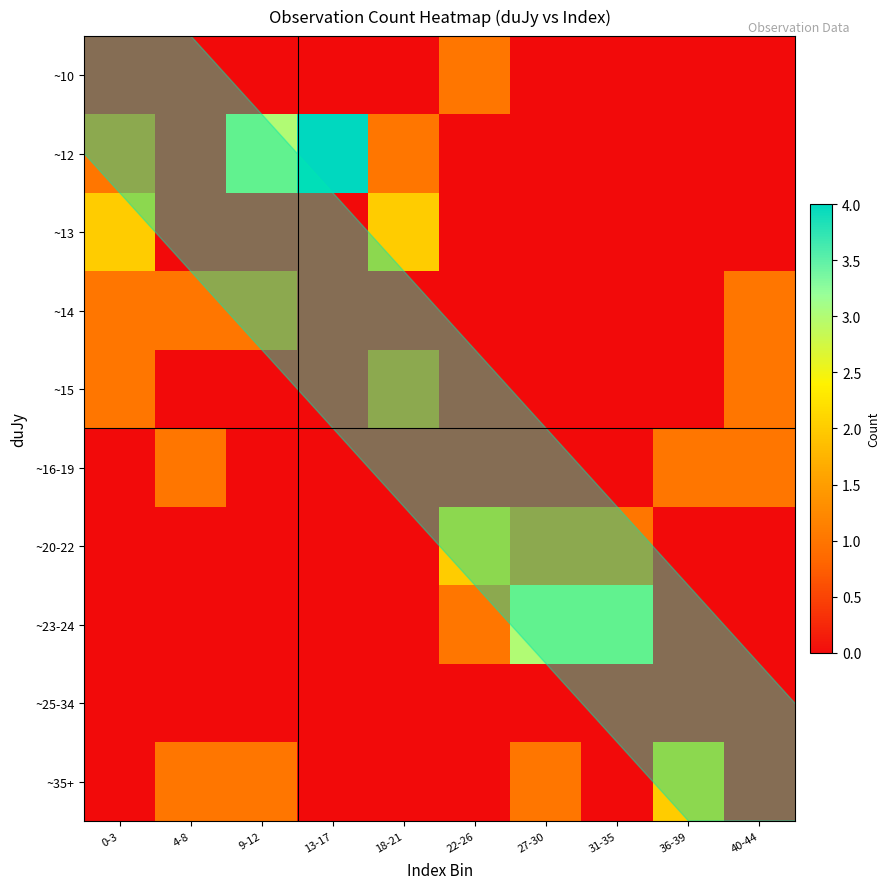

Which label corresponds to the smallest value in the chart?

22-26